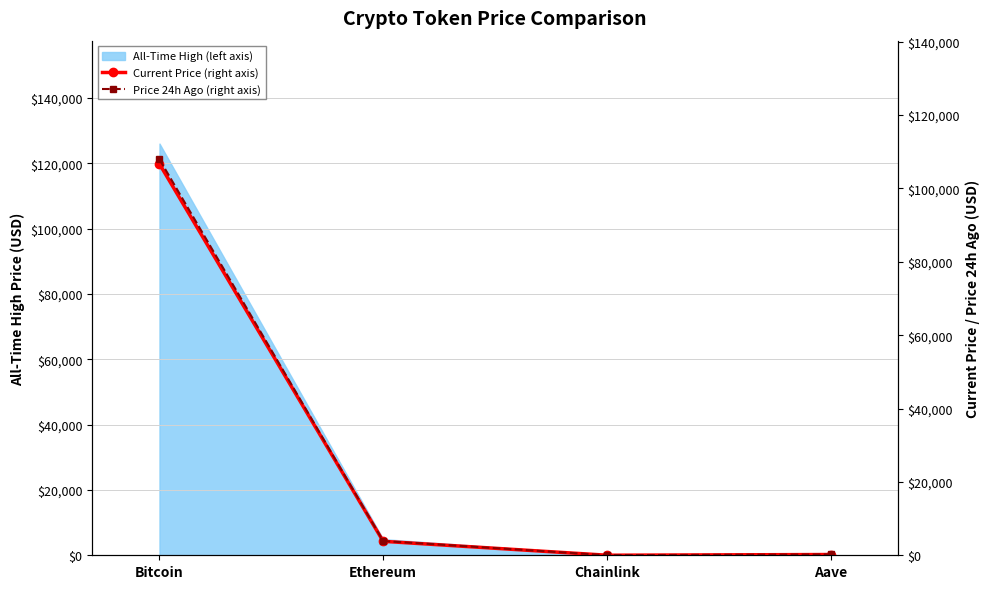

True or false: Current Price (right axis) has a value of 106650.0 at Bitcoin.

True